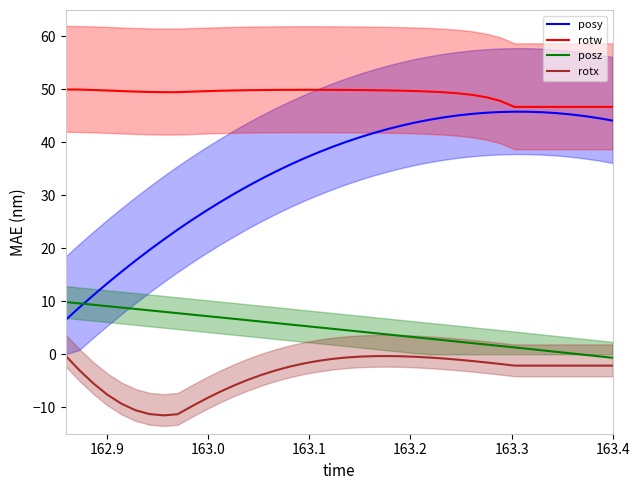

What is the difference between the maximum and minimum values in the rotx series?

11.3